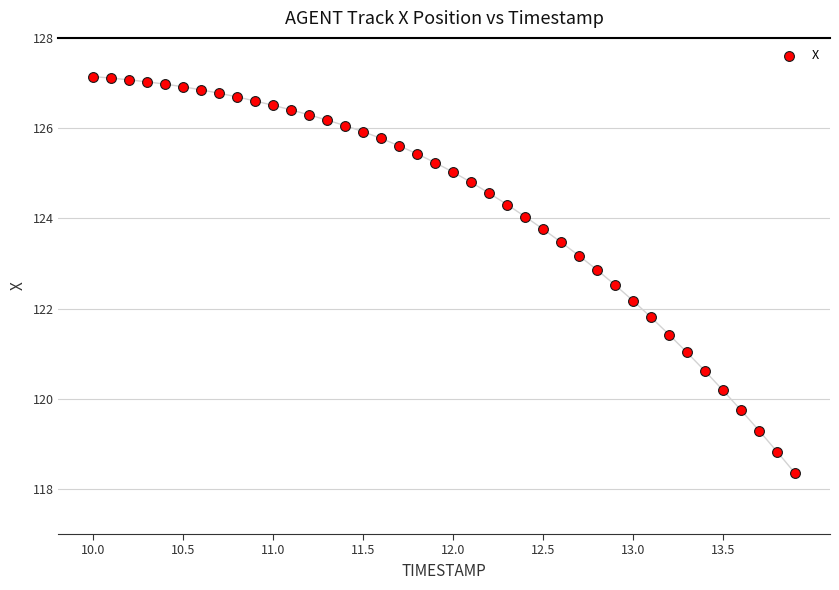

What is the range of Y values (max minus min)?

8.8